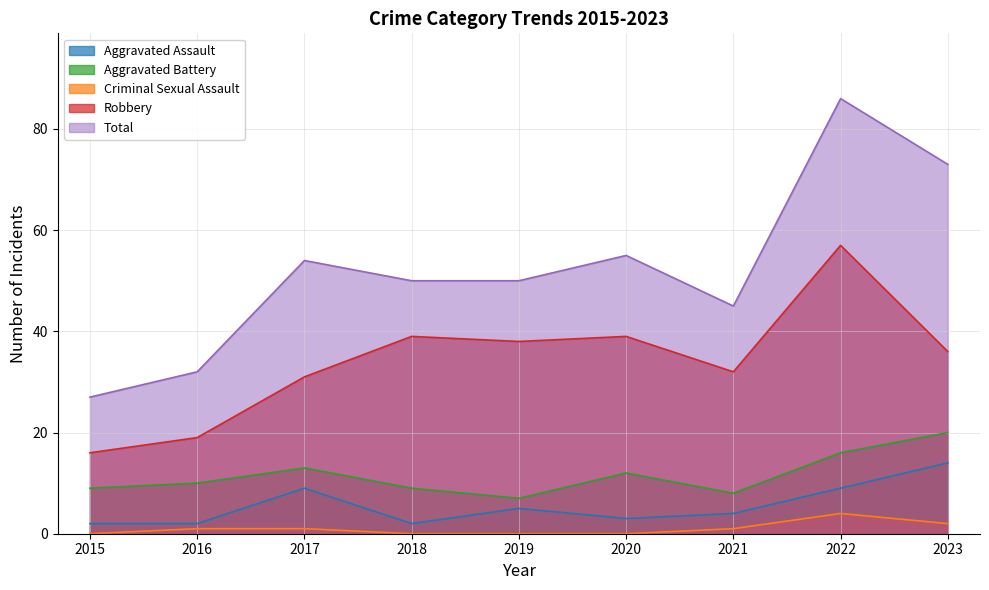

List the labels in order of Aggravated Battery value, smallest first.

2019, 2021, 2015, 2018, 2016, 2020, 2017, 2022, 2023